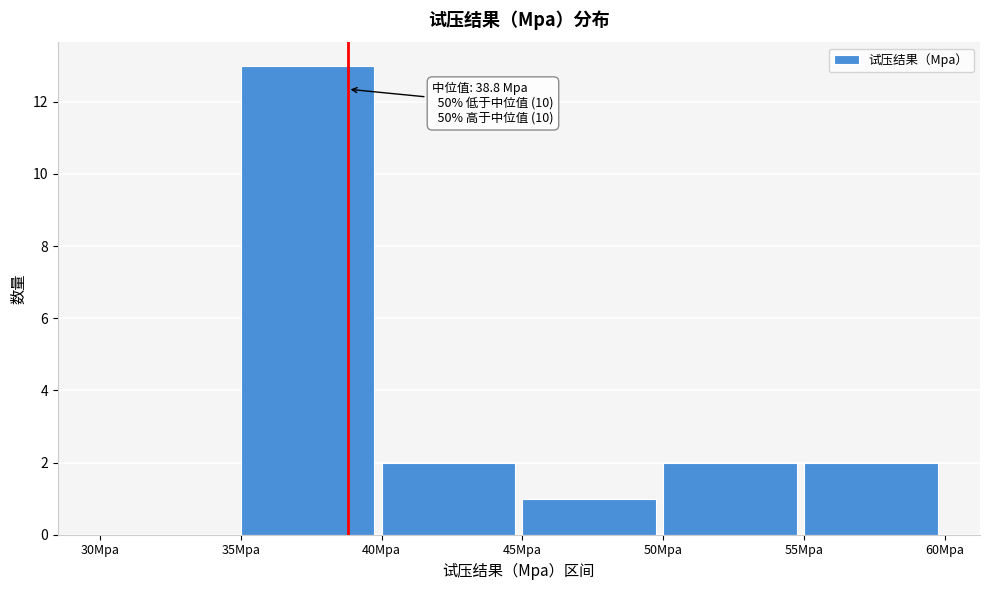

Which range on the x-axis has the tallest bar?

35 to 40